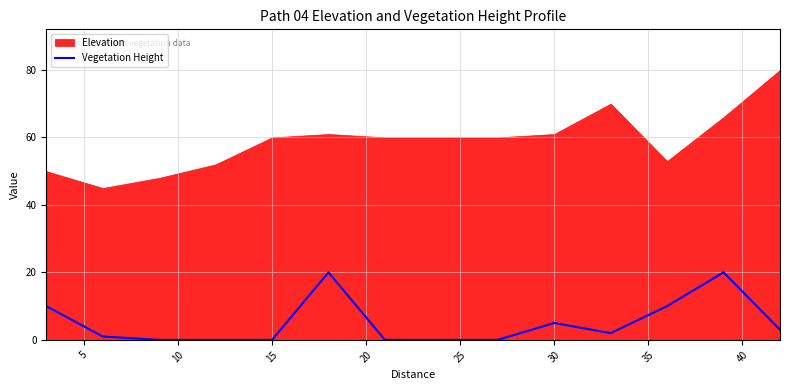

How many lines are shown in the chart?

1